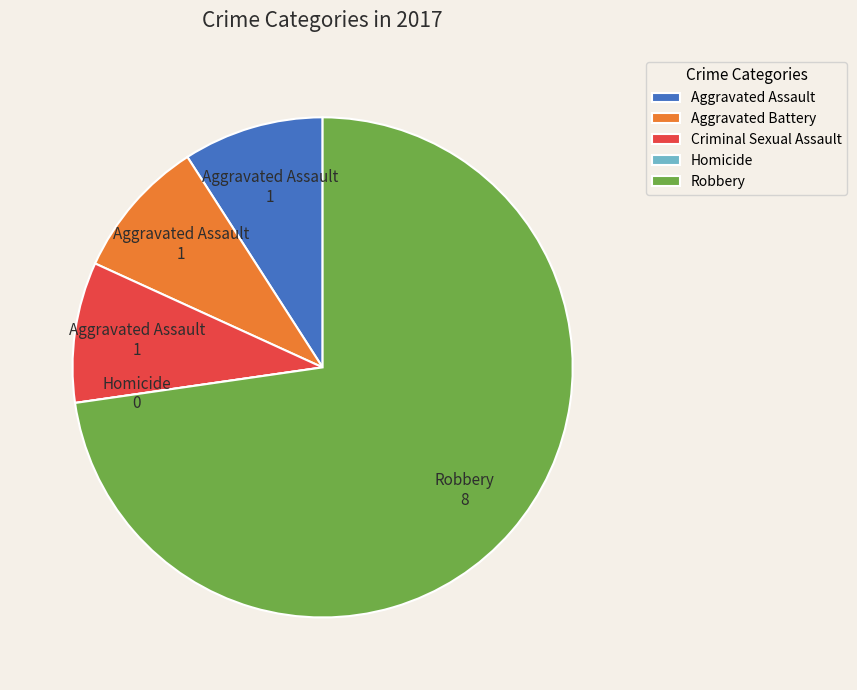

Does Robbery represent more than half of the total?

Yes